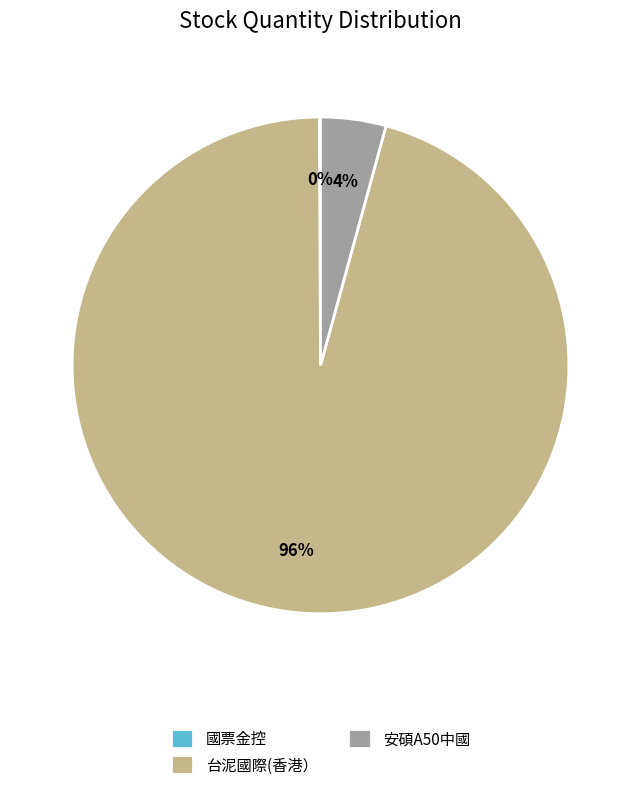

What is the largest slice in the pie chart?

台泥國際(香港）